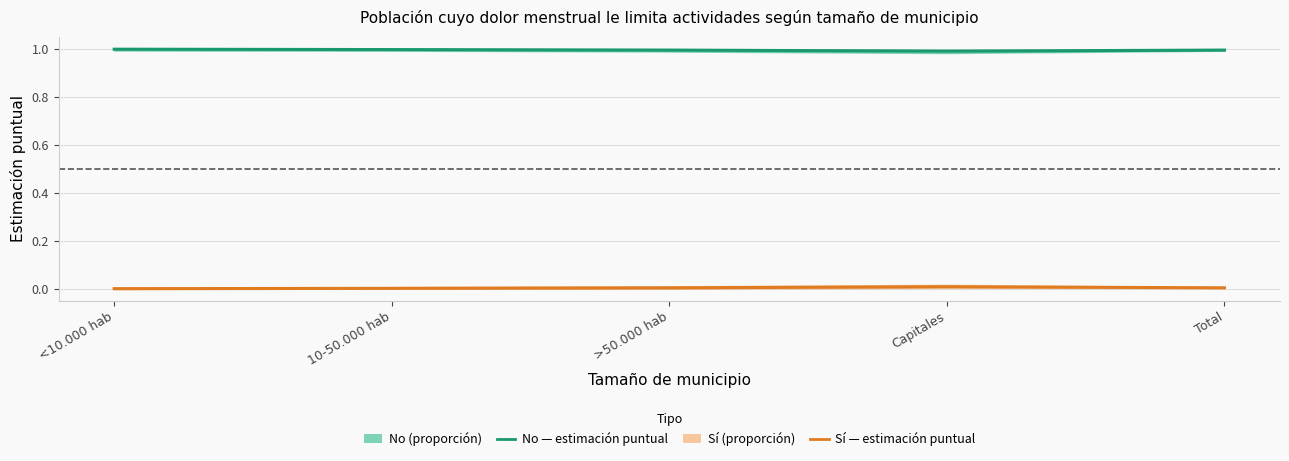

What is the total value across all series at Total?

1.0